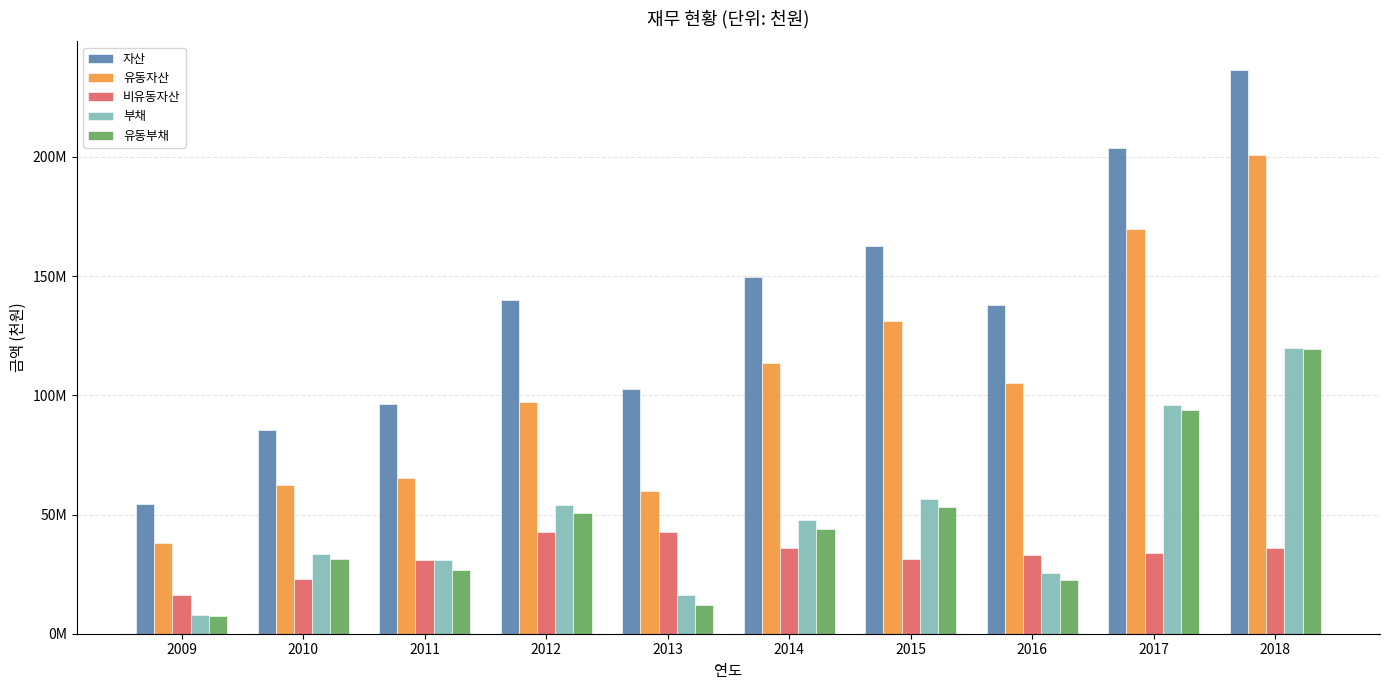

What is the value of the 유동부채 bar at the 8th from the left?

22647136